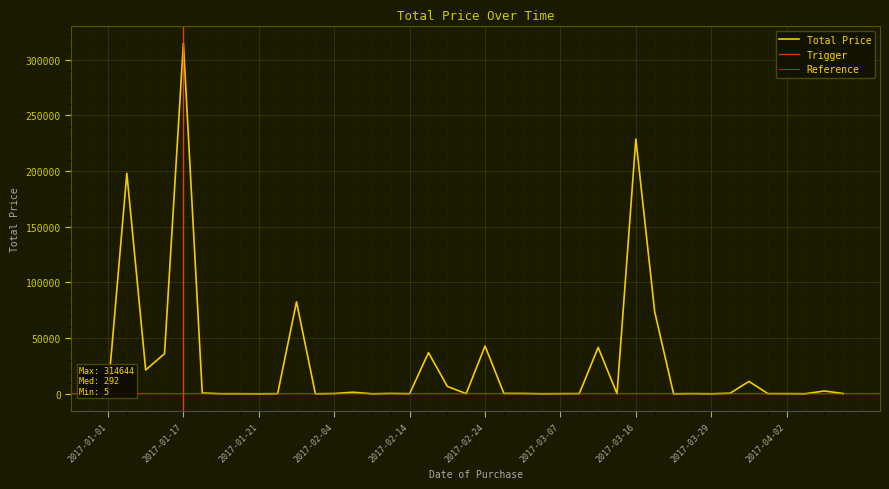

What is the value of the 9th point from the left?

5.2